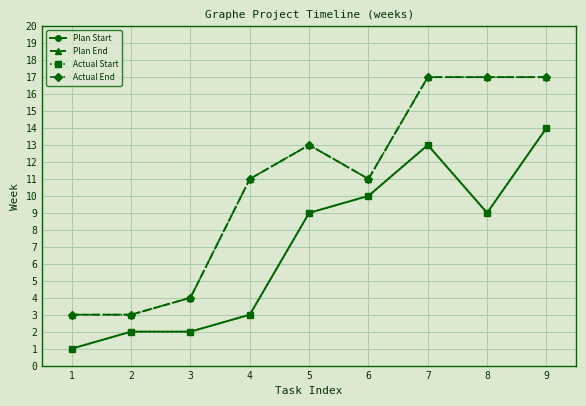

Rank the series by their maximum value, from highest to lowest.

Plan End, Actual End, Plan Start, Actual Start